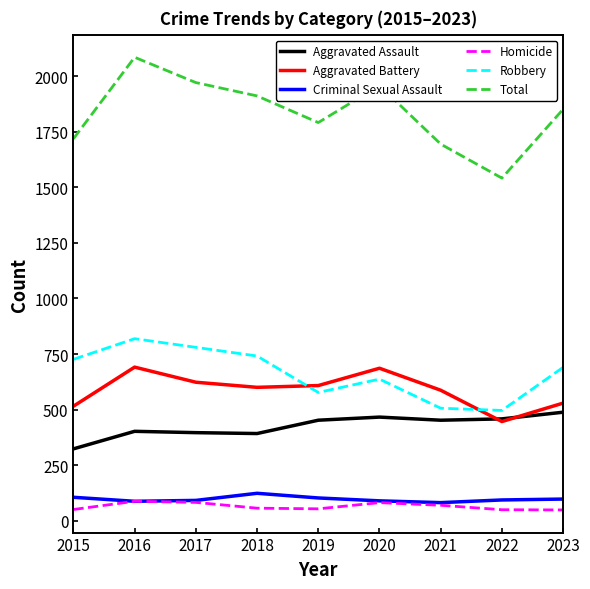

What is the difference between the second highest and second lowest values in the Criminal Sexual Assault series?

18